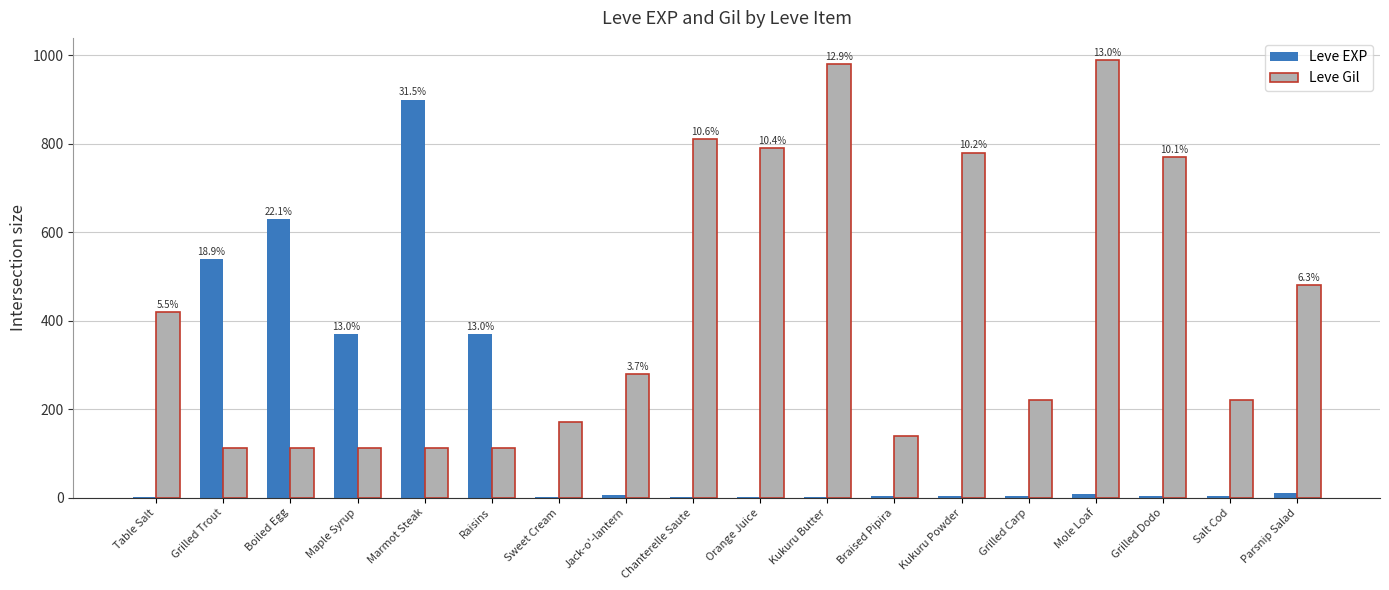

Does the chart contain stacked bars?

No